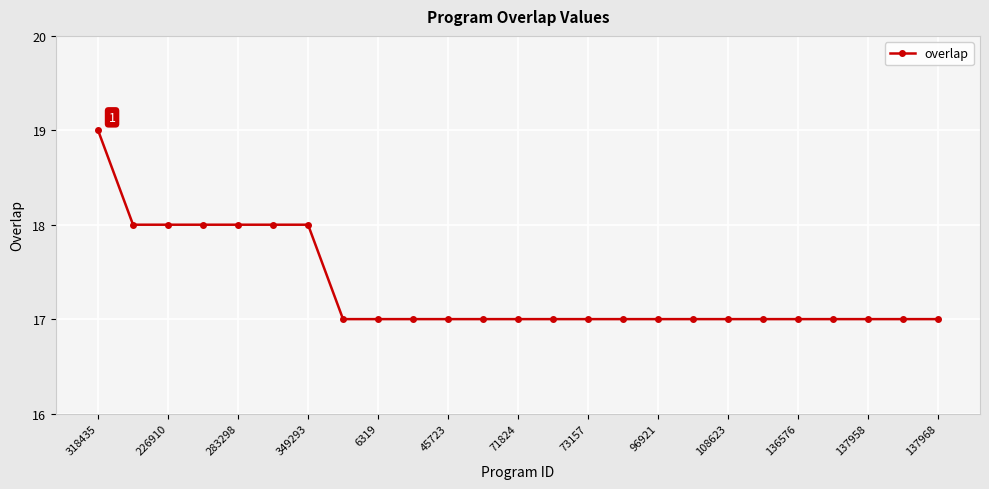

What is the average value?

17